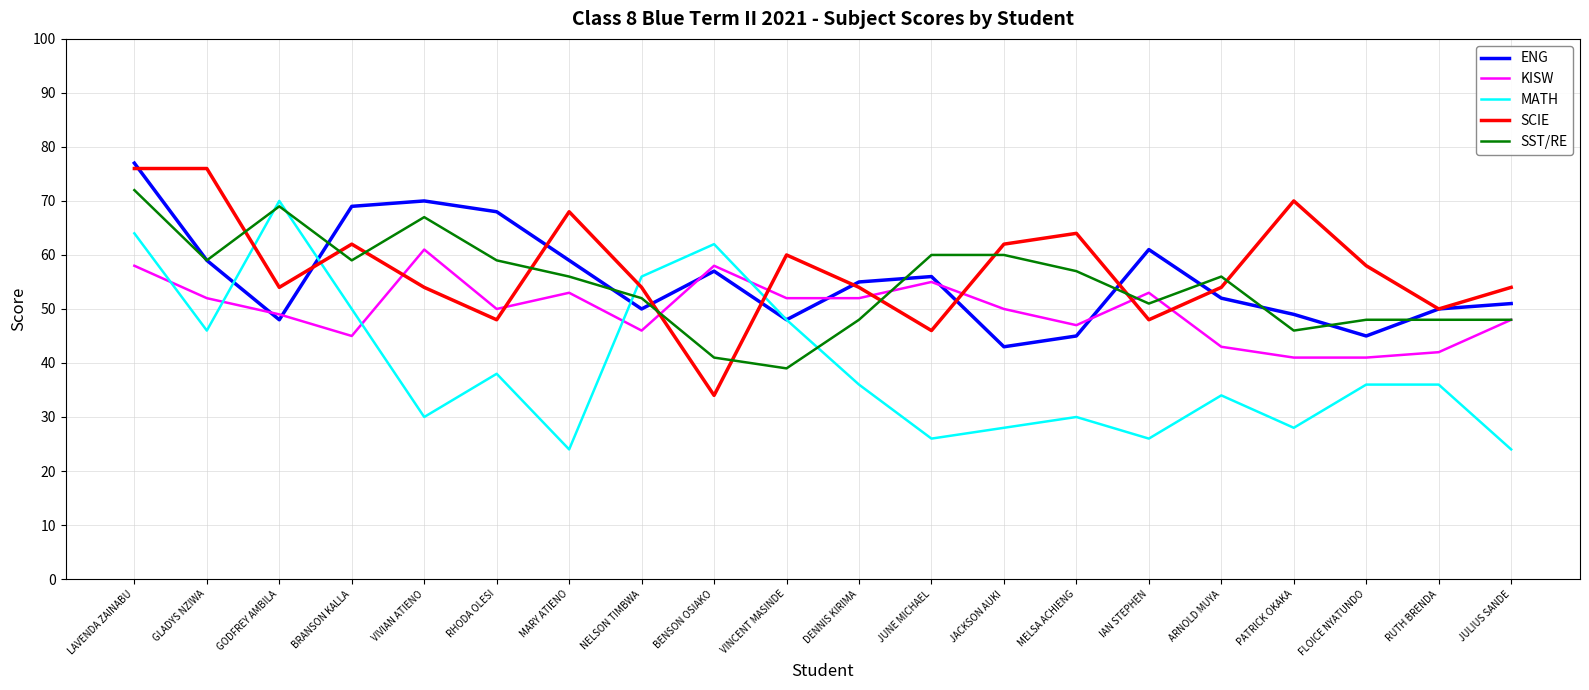

How many lines are shown in the chart?

5